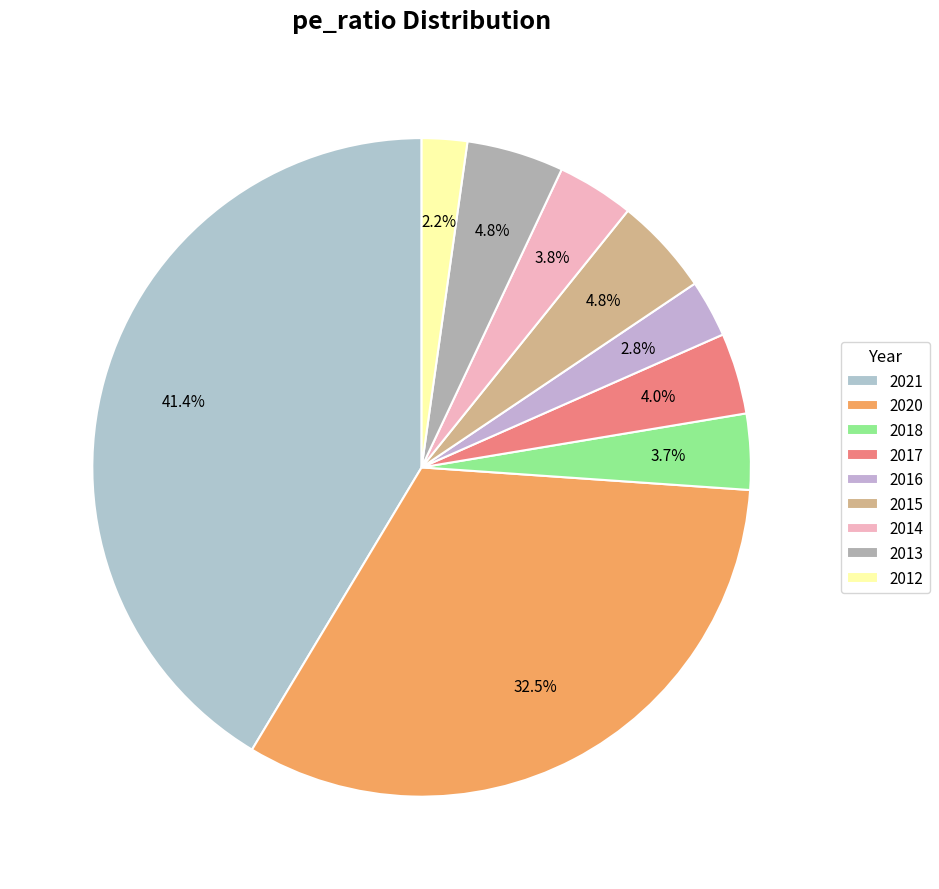

Is there any slice that represents more than half of the pie?

No